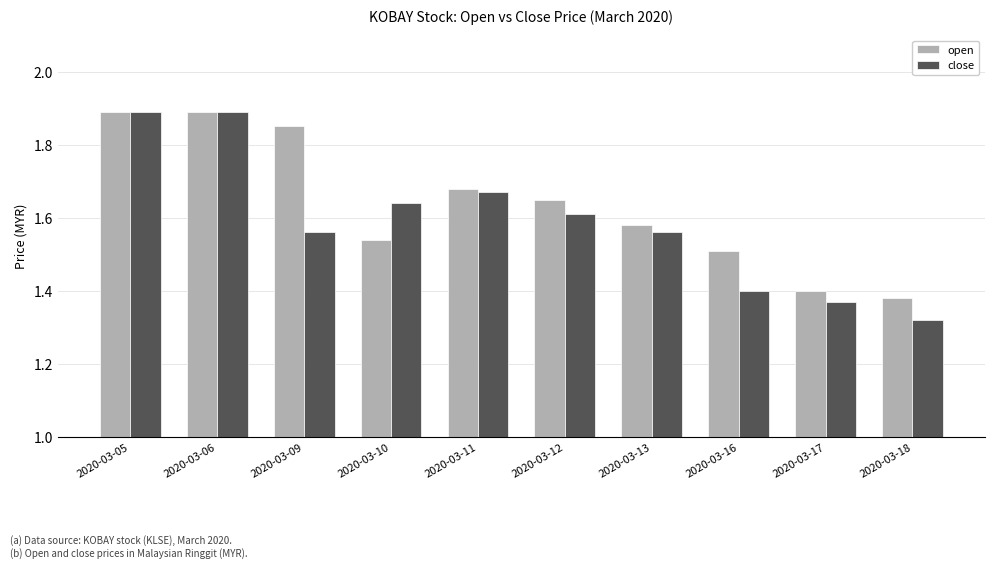

Is the value of close at 2020-03-05 greater than the value of open at 2020-03-17?

Yes